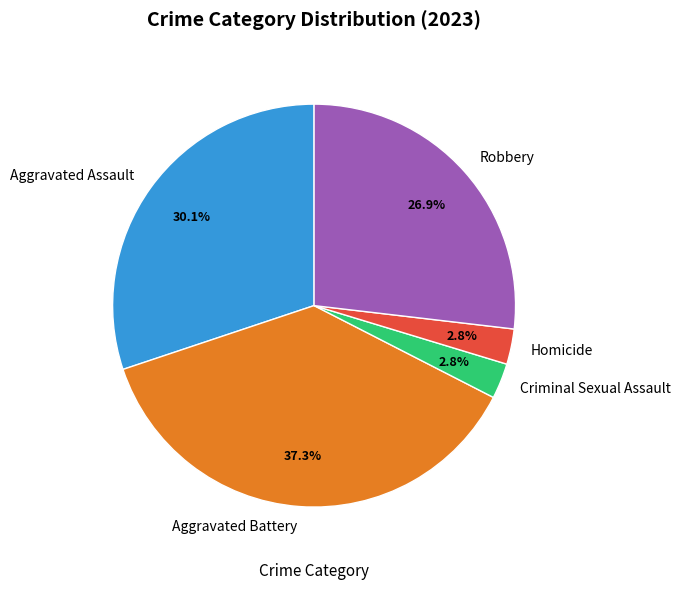

What percentage is the Aggravated Battery slice, to the nearest percent?

37%